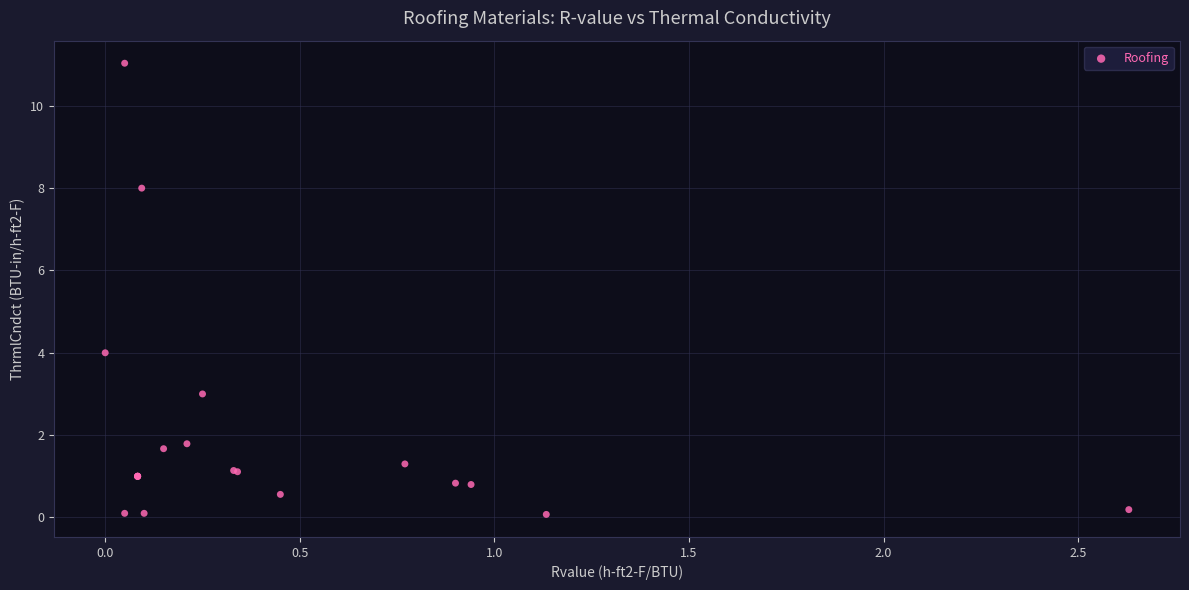

What Y value in the scatter plot is closest to 5?

4.0